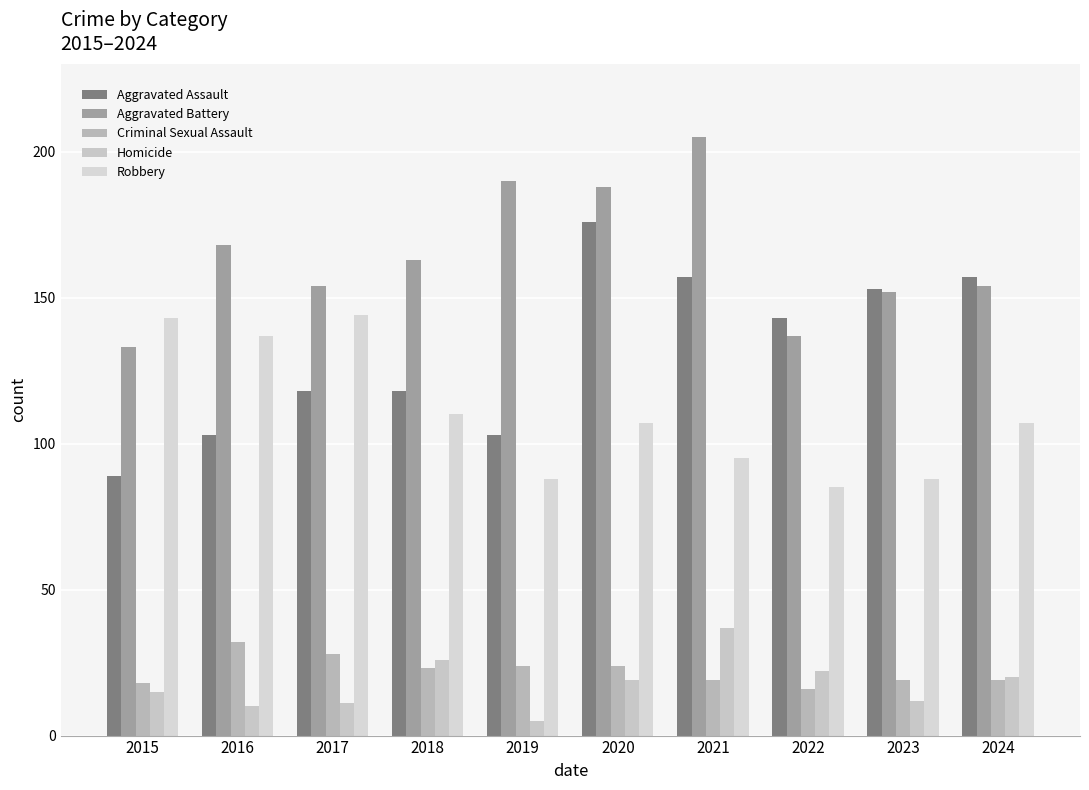

How many series are shown in this chart?

5